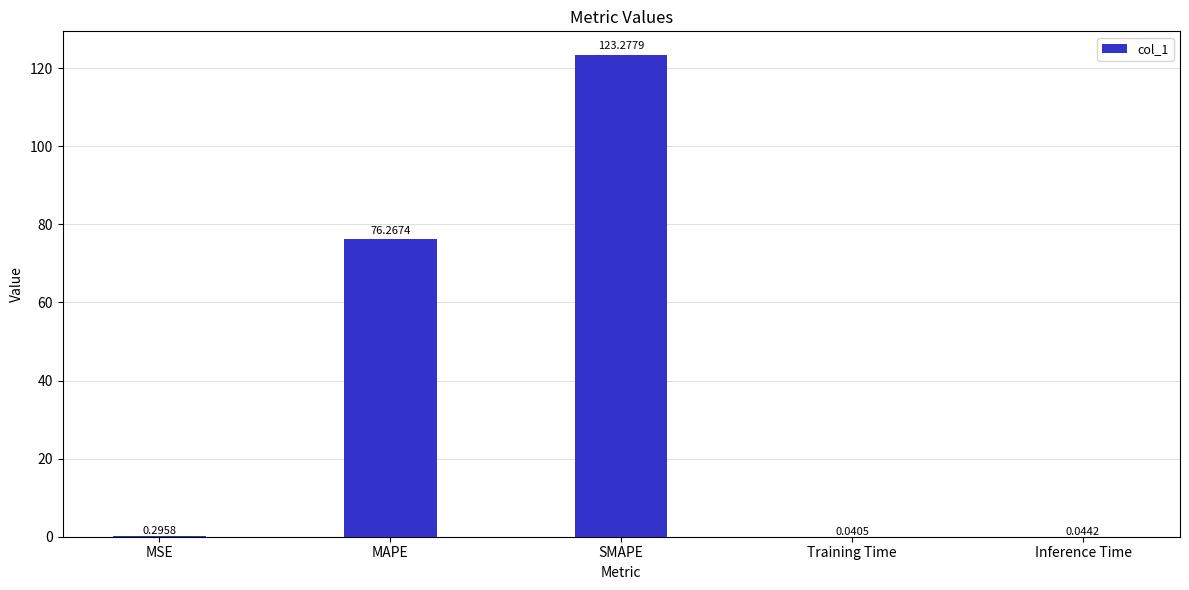

At which label is the value closest to 61?

MAPE